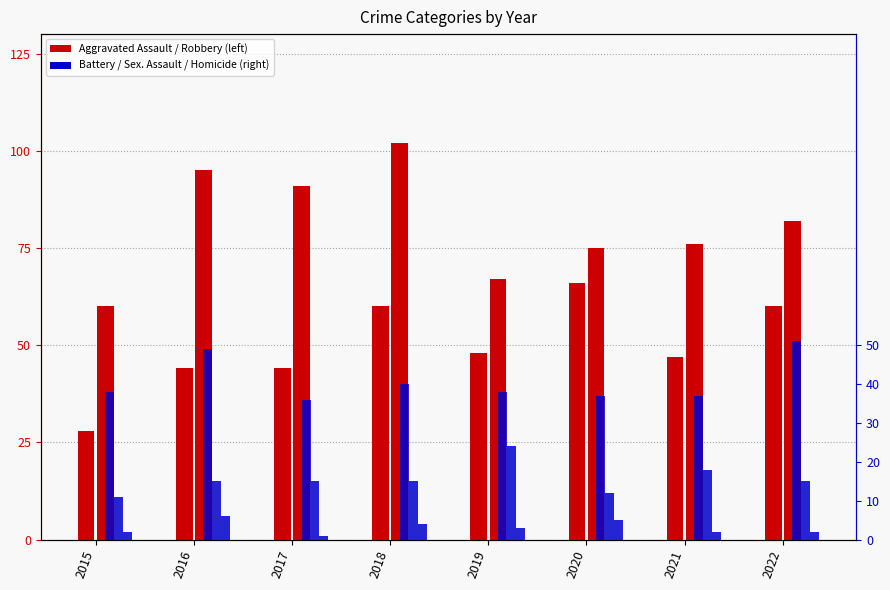

Rank the categories by Aggravated Battery value from lowest to highest.

2017, 2020, 2021, 2015, 2019, 2018, 2016, 2022